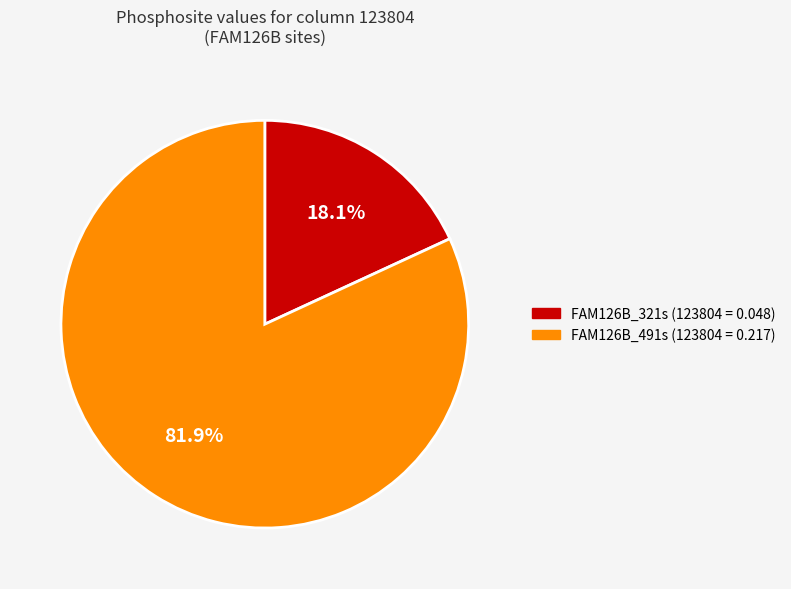

To the nearest percent, what percentage of the pie is FAM126B_321s?

18%